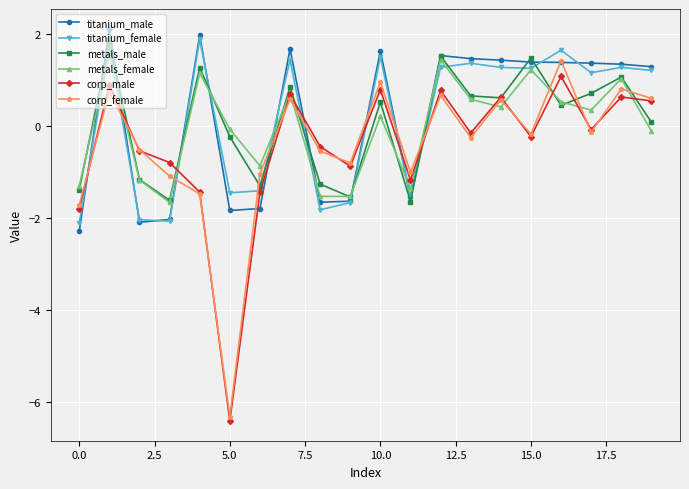

In corp_male, how many points are higher than both neighbors (excluding endpoints)?

7